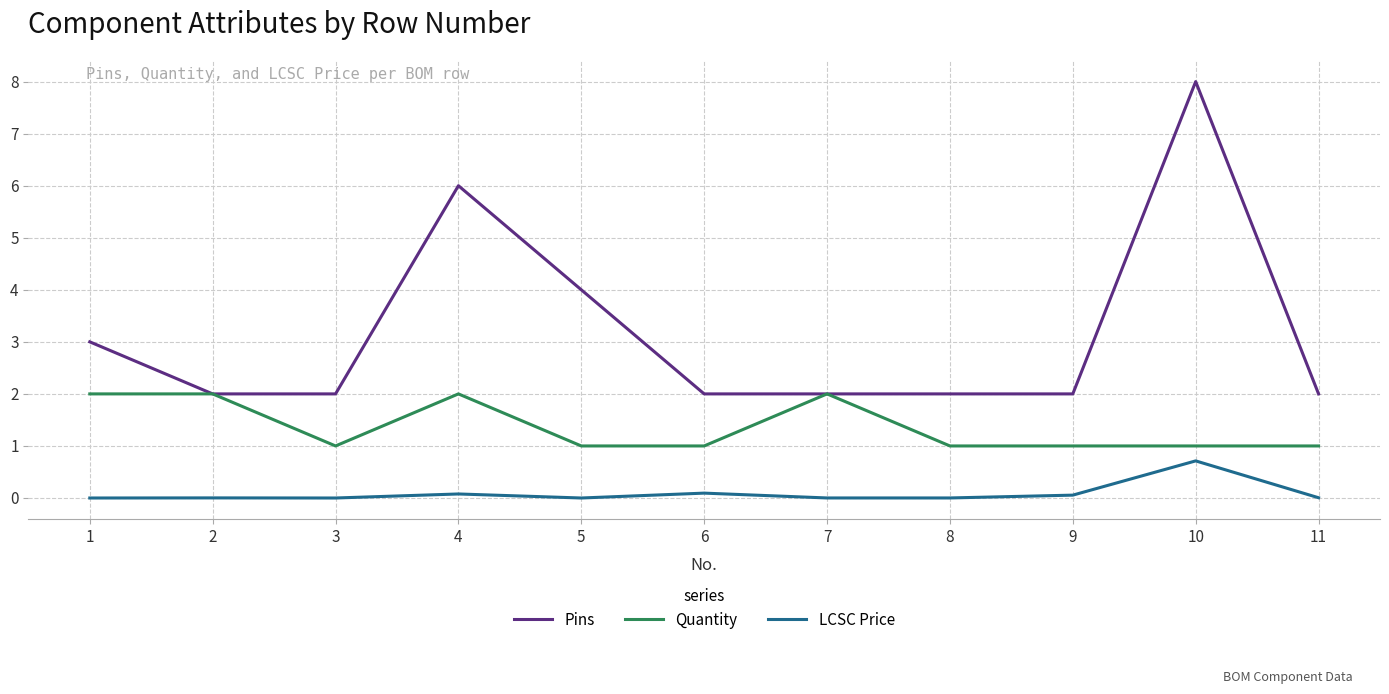

The Pins series shows 6.0 at 4. True or false?

True